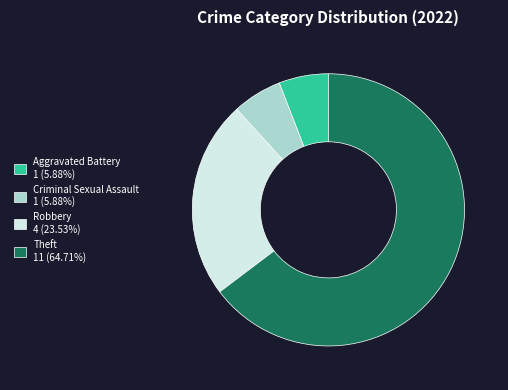

Is it true that Aggravated Battery is 1% of the pie?

False